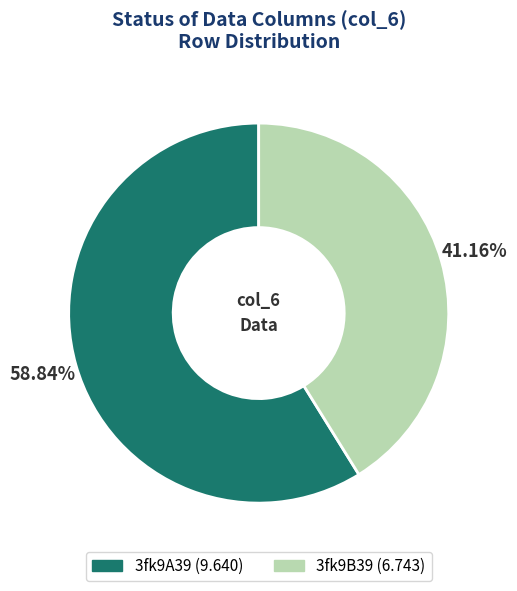

Is it true that 3fk9B39 is 53% of the pie?

False